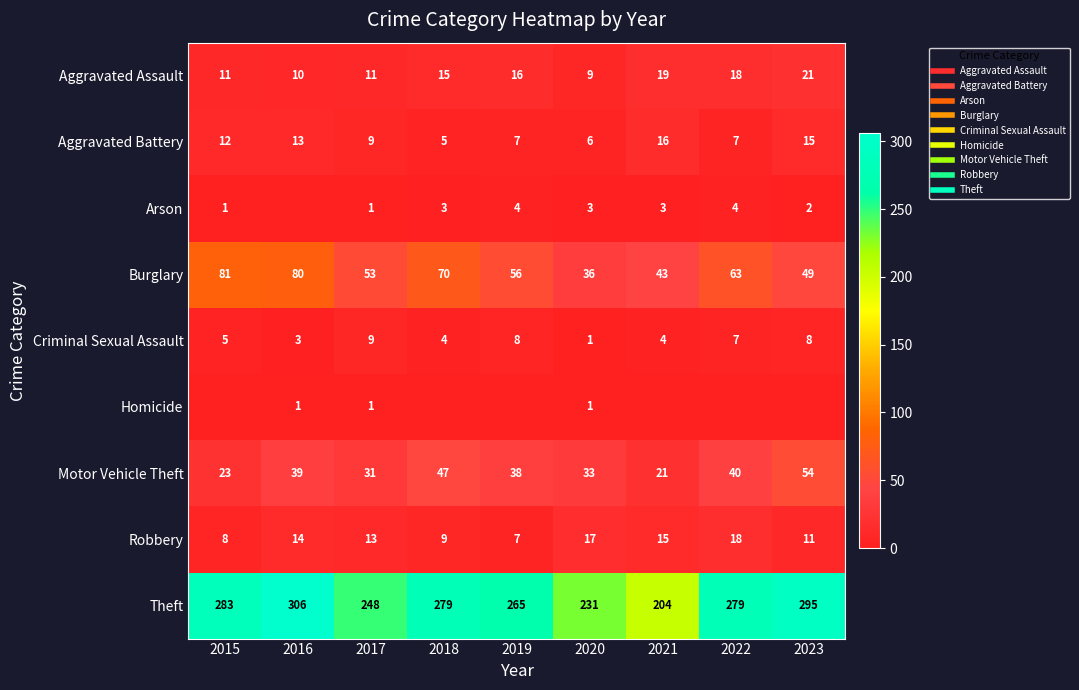

What is the spread (max minus min) of values at 2023?

295